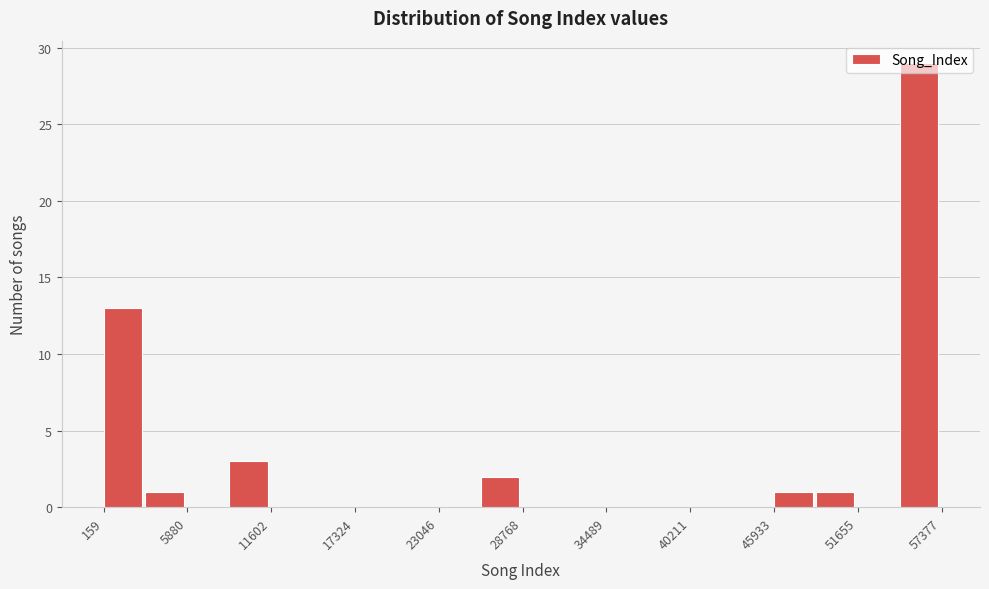

Around what value on the x-axis is the tallest bar? Give the approximate position of its centre, as read against the axis.

56000